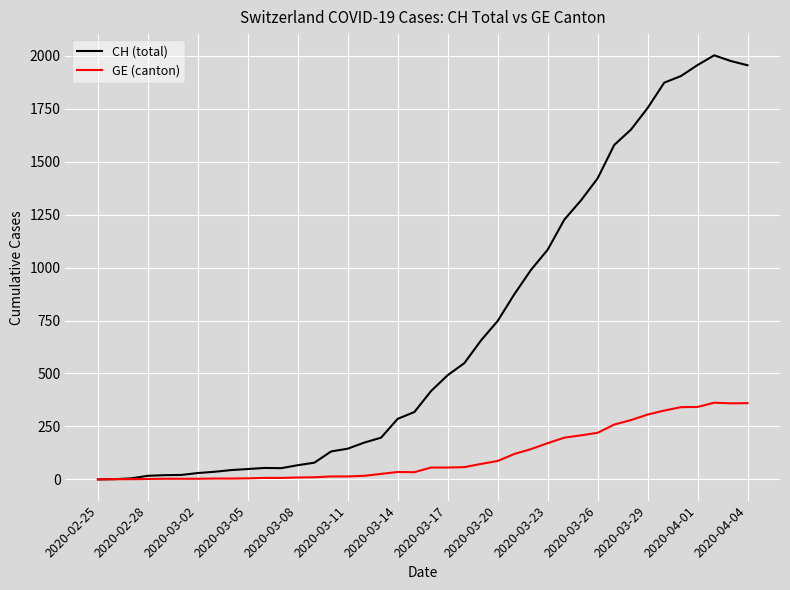

Rank the series by their maximum value, from highest to lowest.

CH (total), GE (canton)